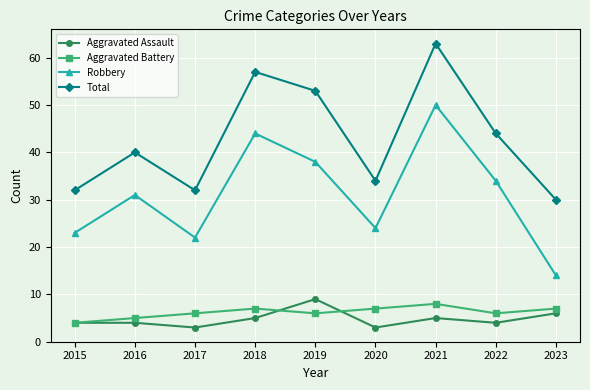

List the series in order of their peak value, lowest first.

Aggravated Battery, Aggravated Assault, Robbery, Total